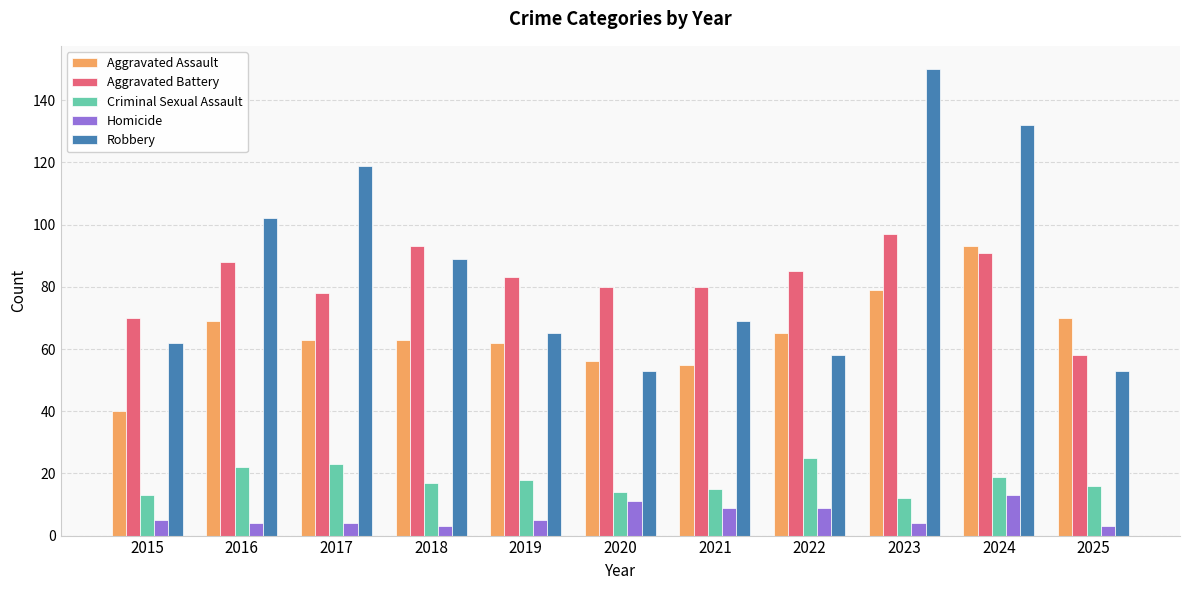

Count the number of data series in this chart.

5